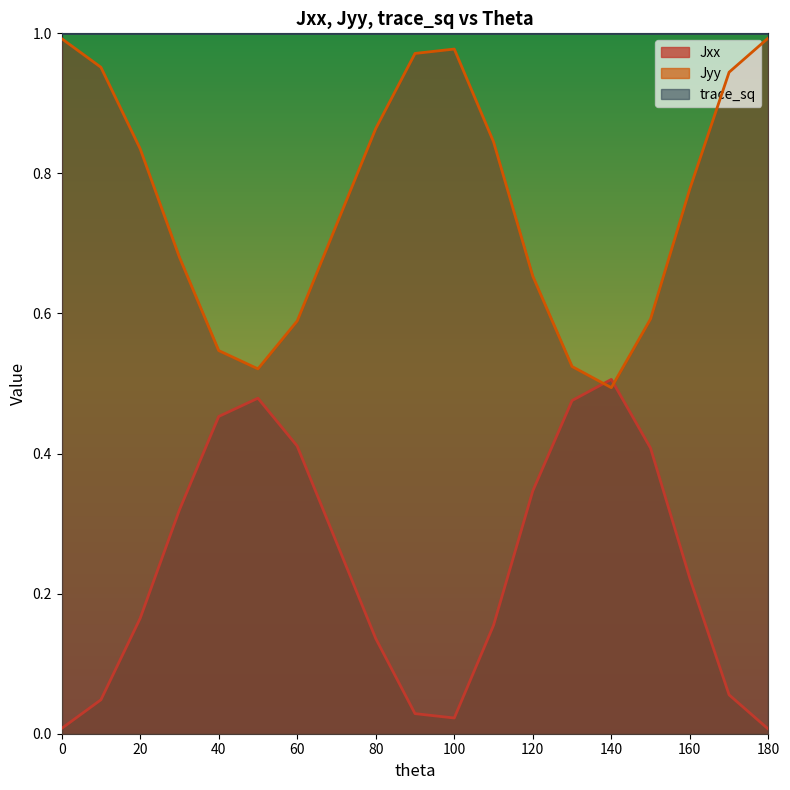

The Jyy series shows 1.5 at 180. True or false?

False